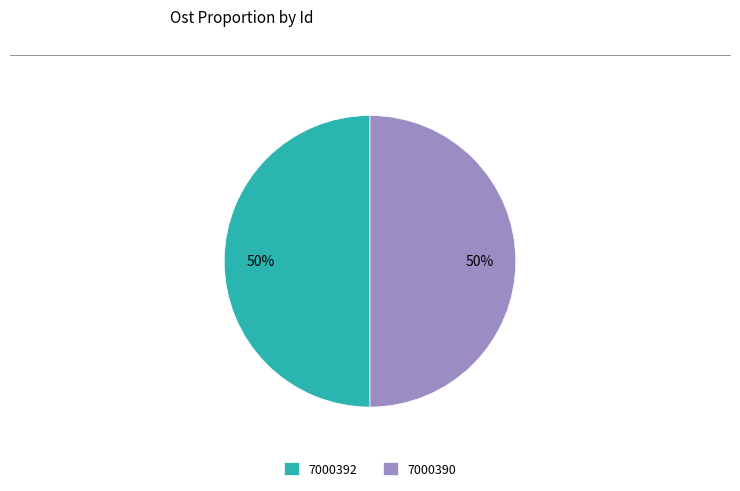

Combined, do 7000392 and 7000390 account for over 50%?

Yes